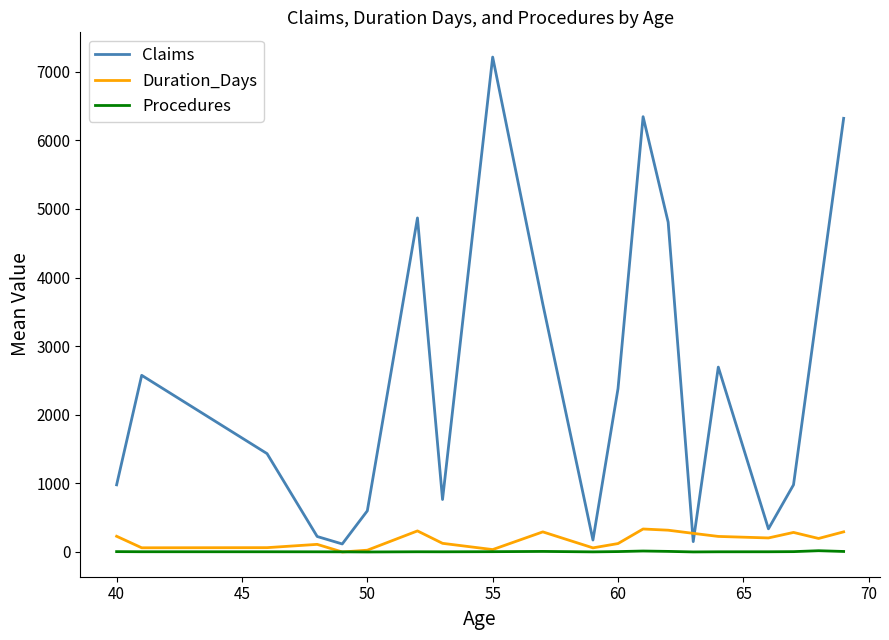

Which series ends up on top after the final intersection of Duration_Days and Claims?

Claims